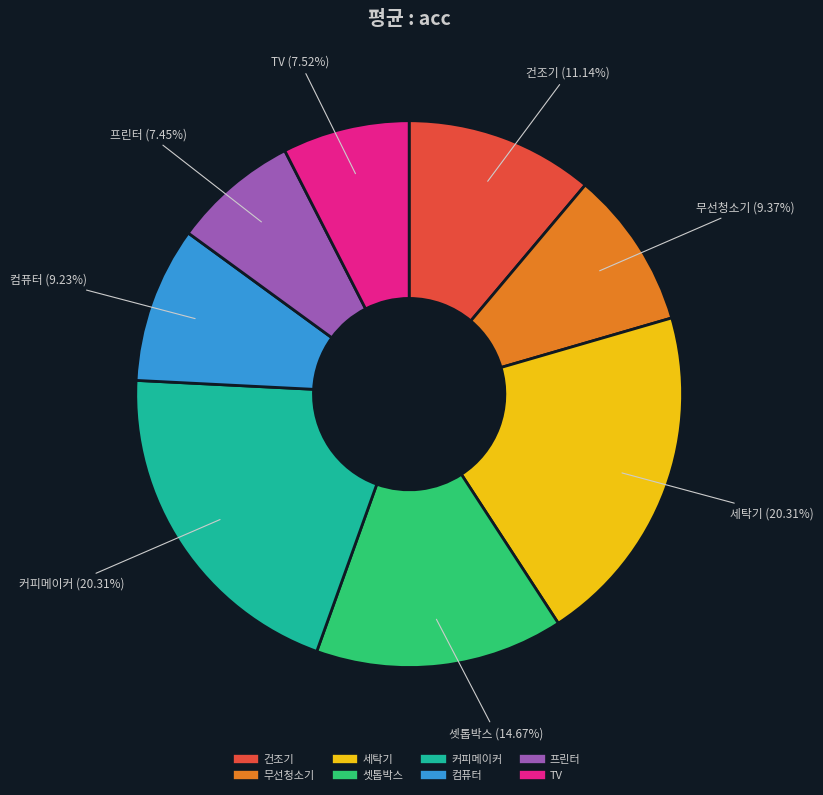

Does 프린터 represent more than half of the total?

No